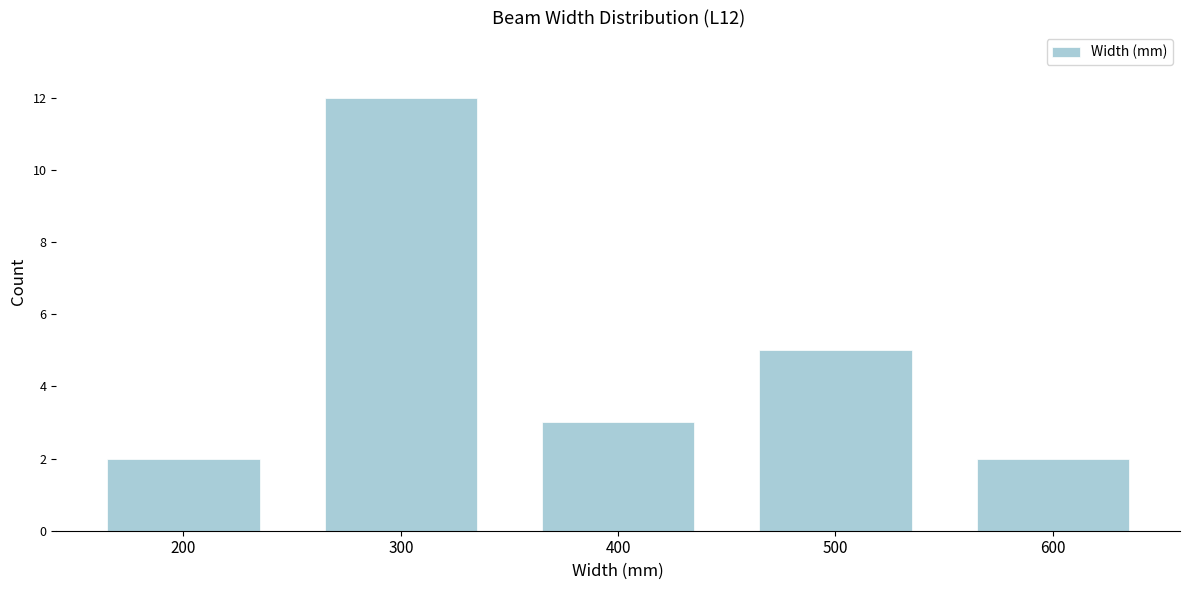

Reading left to right, transcribe all the data shown in this chart.

200=2	300=12	400=3	500=5	600=2